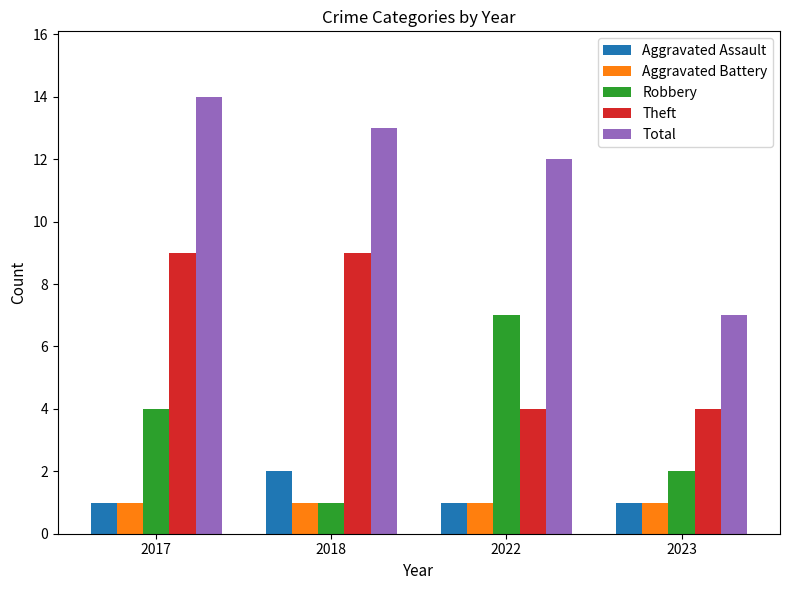

What is the highest value of the Aggravated Battery series?

1